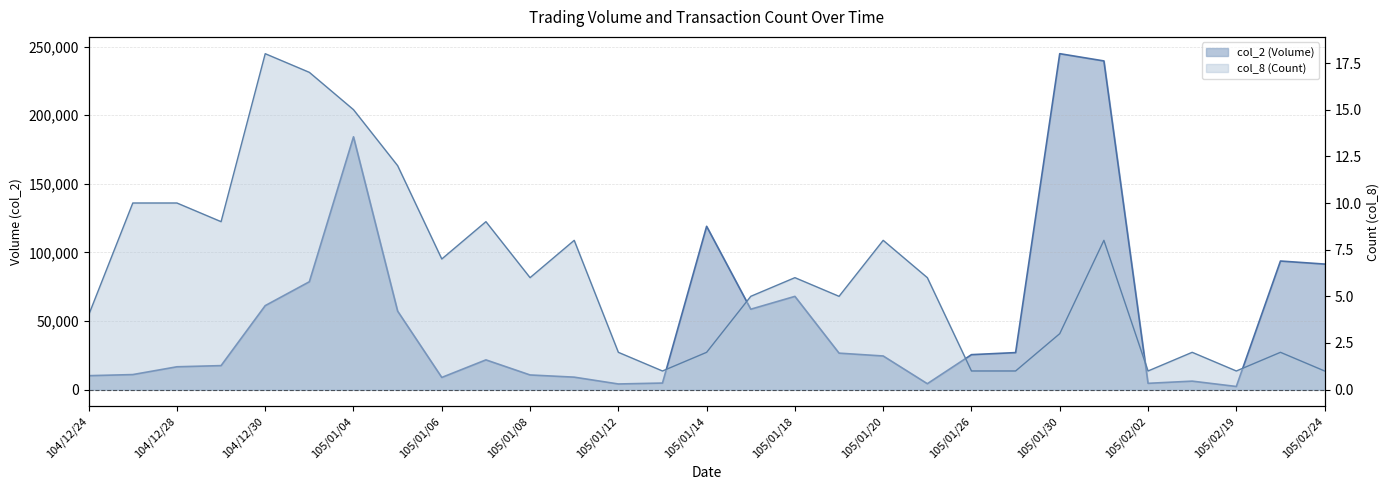

How many lines are shown in the chart?

2